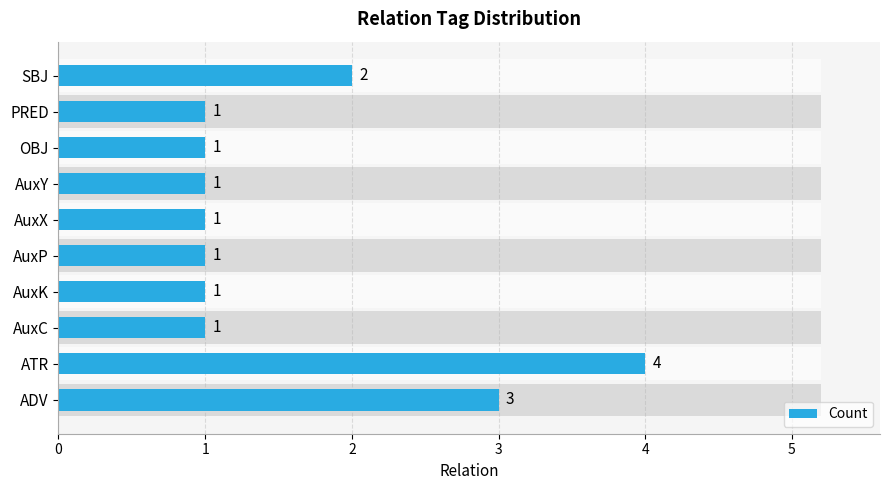

What is the change in value from AuxX to SBJ?

+1